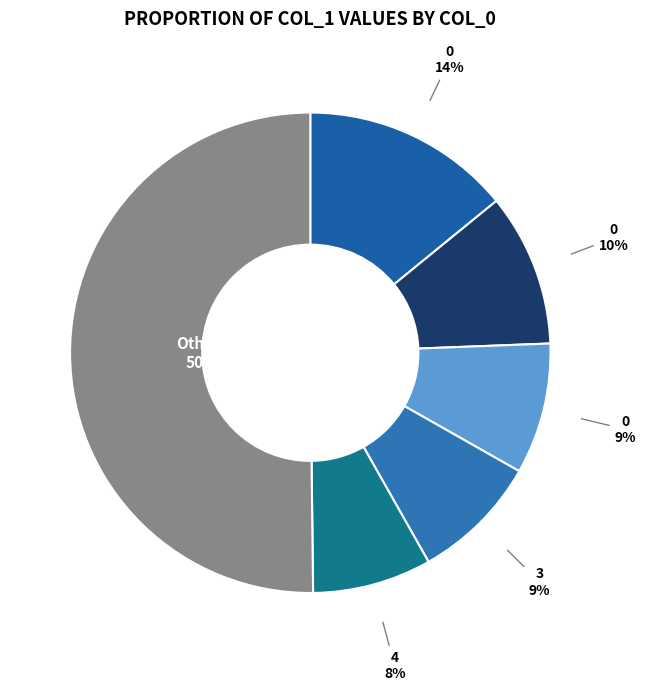

Count the number of slices in the pie.

6